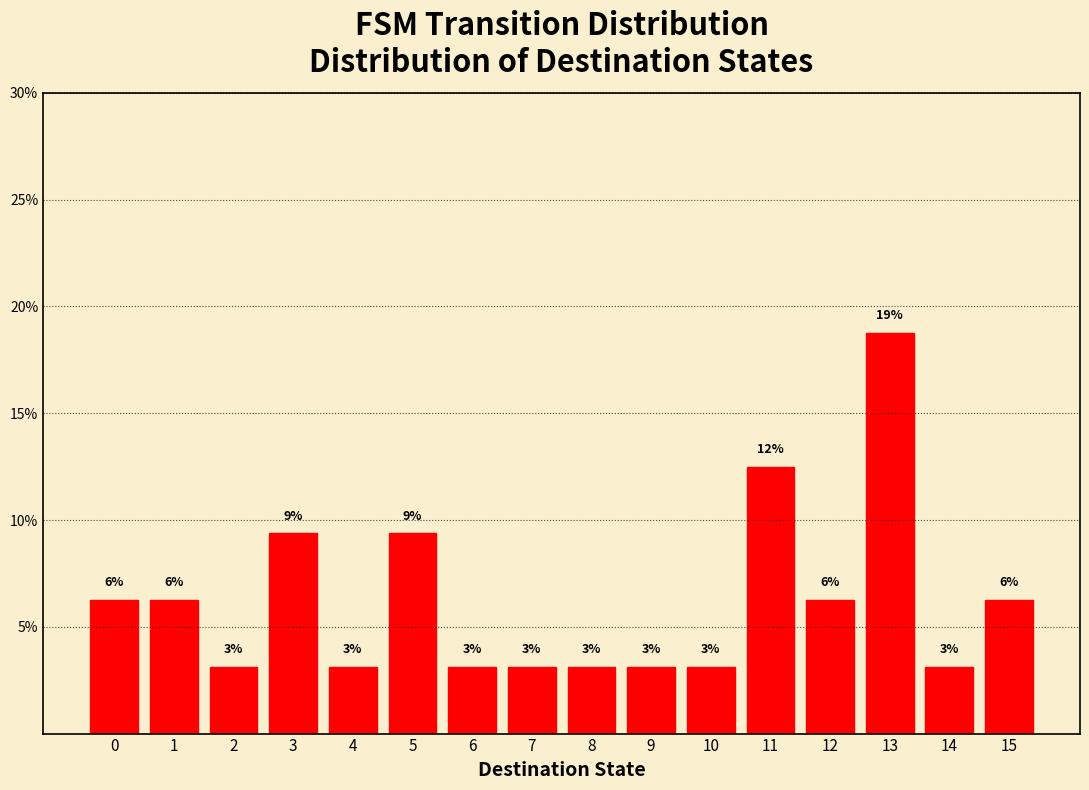

Does the chart contain any negative values?

No